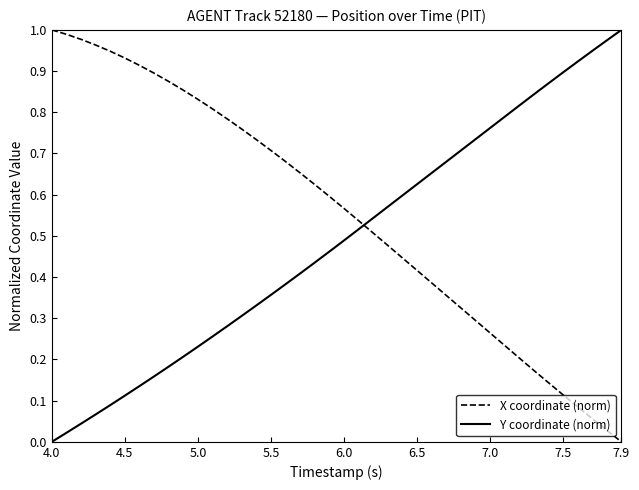

After their last crossing, which series has the higher values: Y coordinate (norm) or X coordinate (norm)?

Y coordinate (norm)